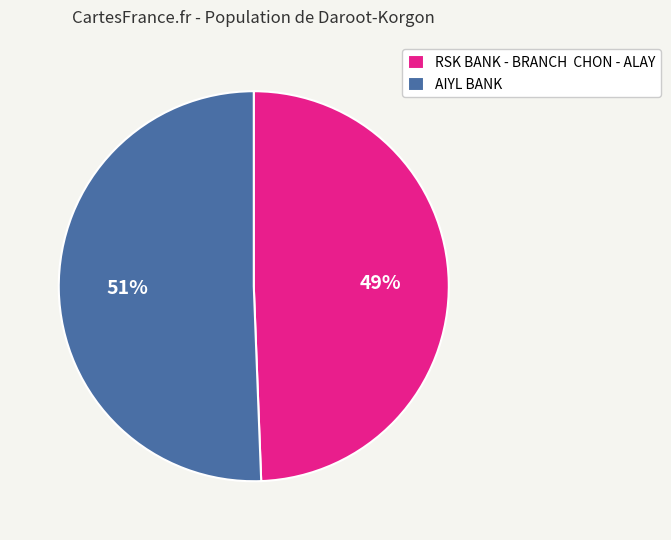

Which category has the biggest portion of the pie?

AIYL BANK